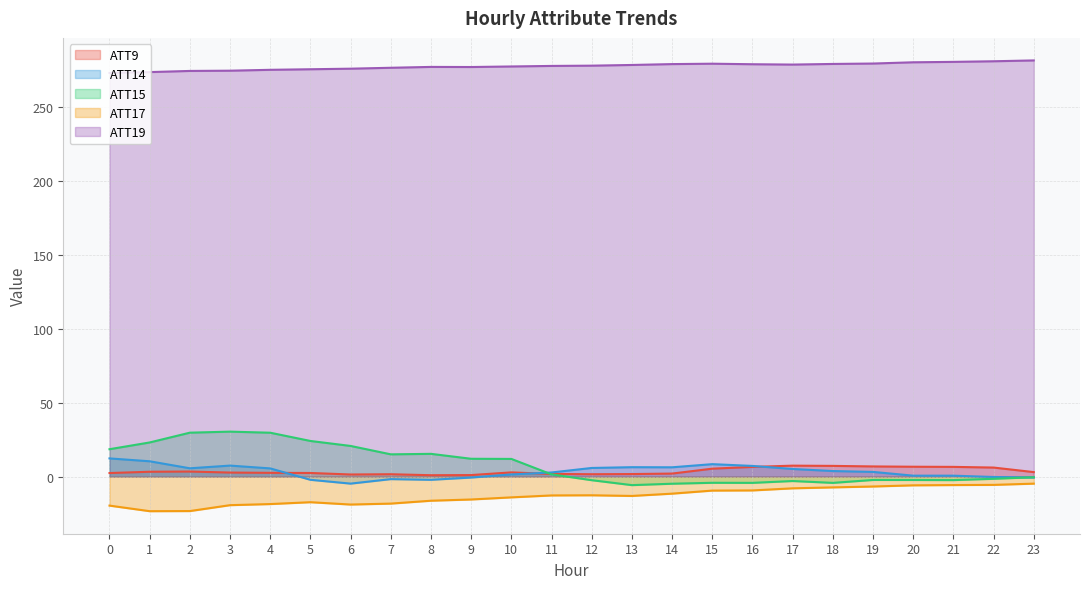

Between 7 and 10, which series saw the biggest shift?

ATT17